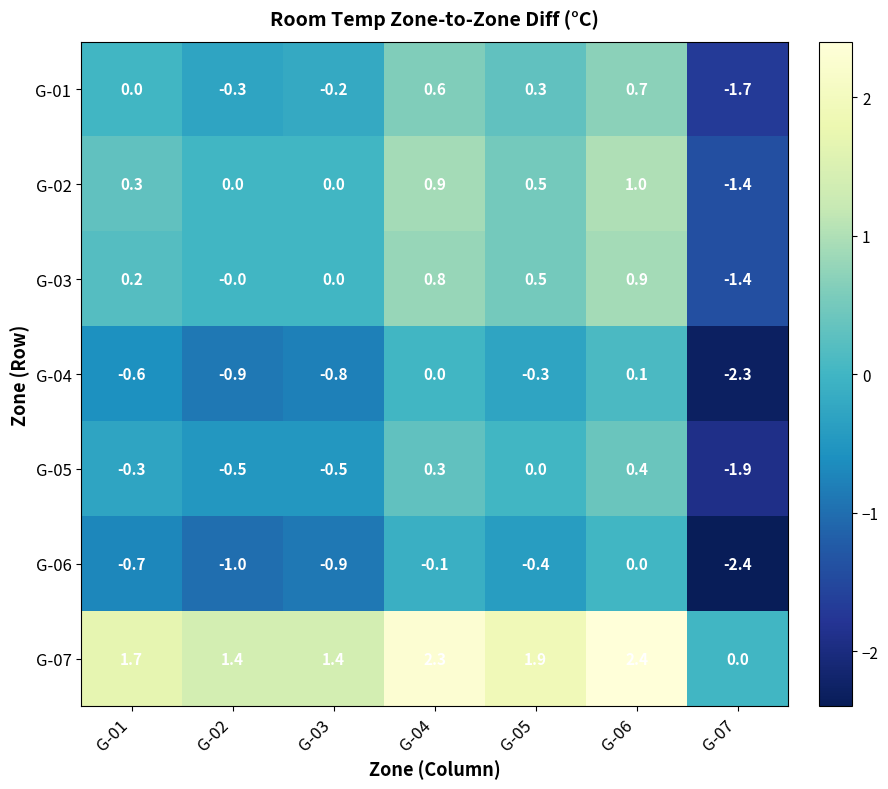

What is the difference between the highest and lowest values at G-01?

2.4